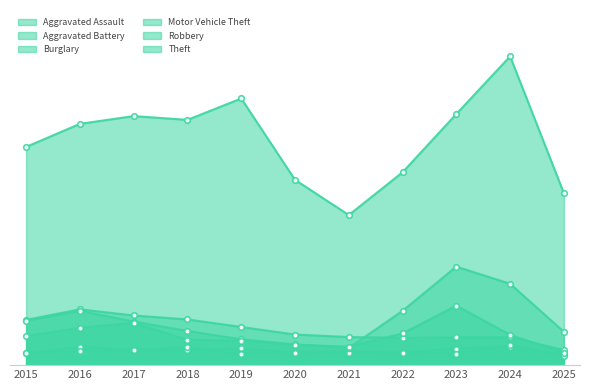

Where is Theft nearest to the value 1094?

2015